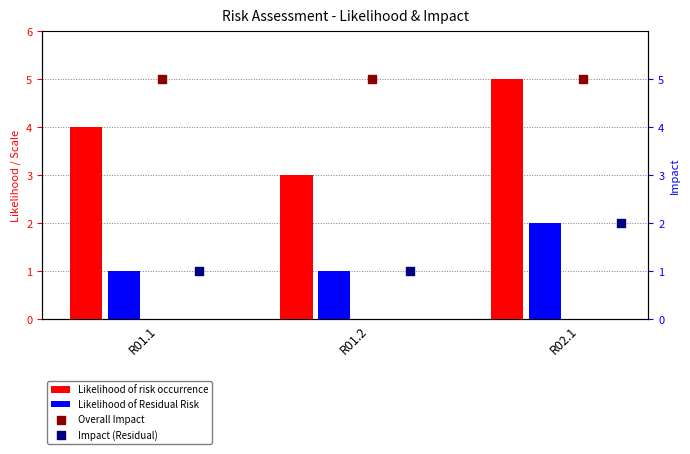

Which series reaches the maximum Y coordinate?

Likelihood of risk occurrence